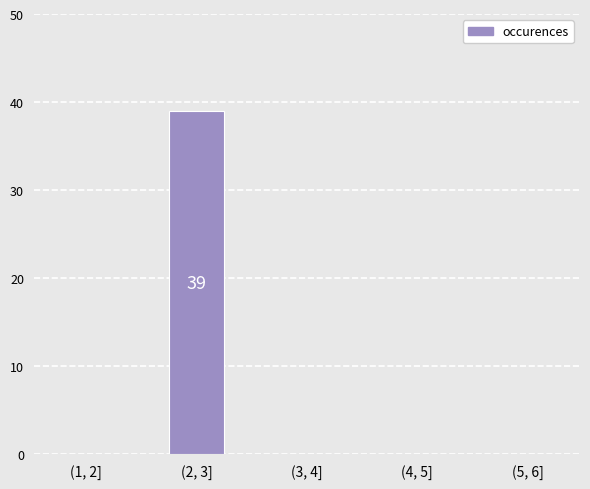

The chart shows a value of 20 at (4, 5]. True or false?

False